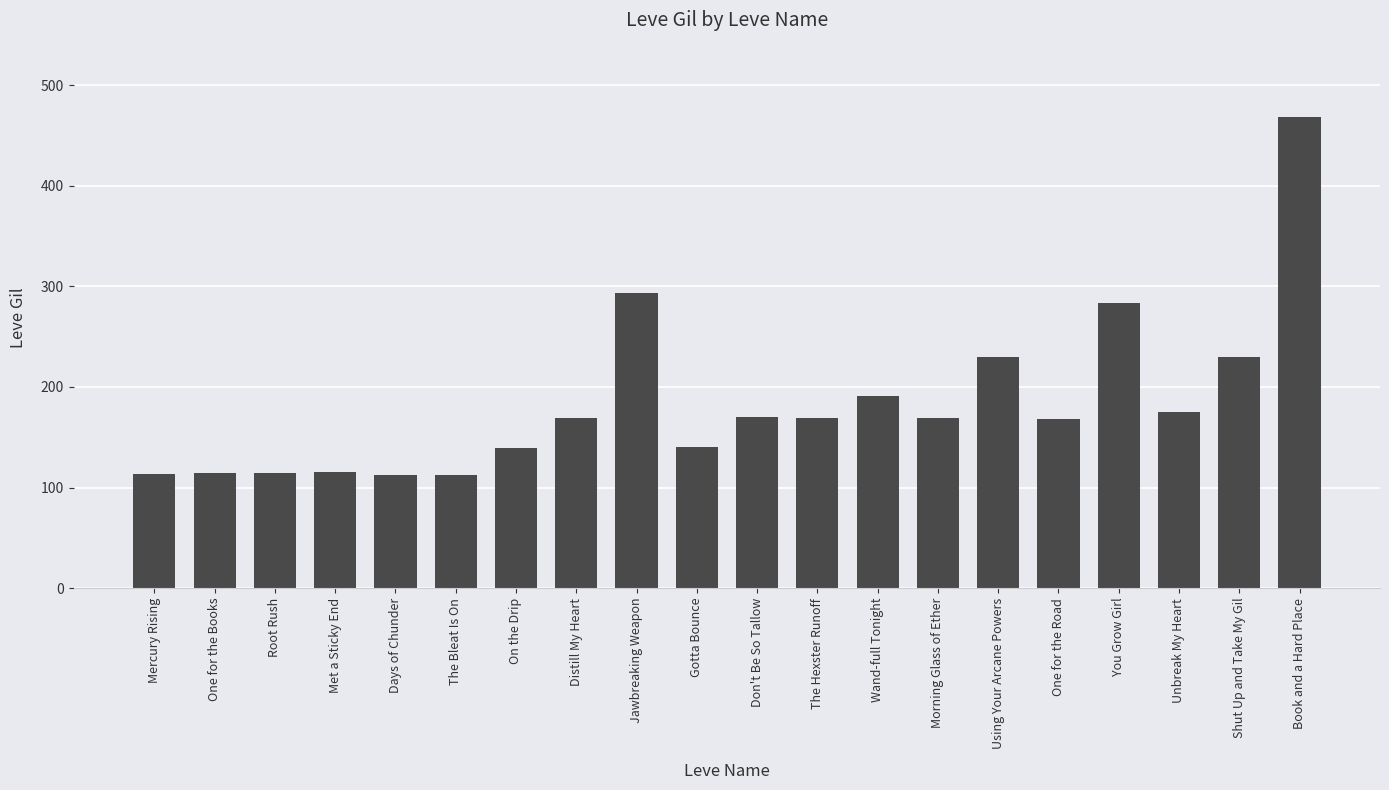

What is the label of the 18th bar from the right?

Root Rush